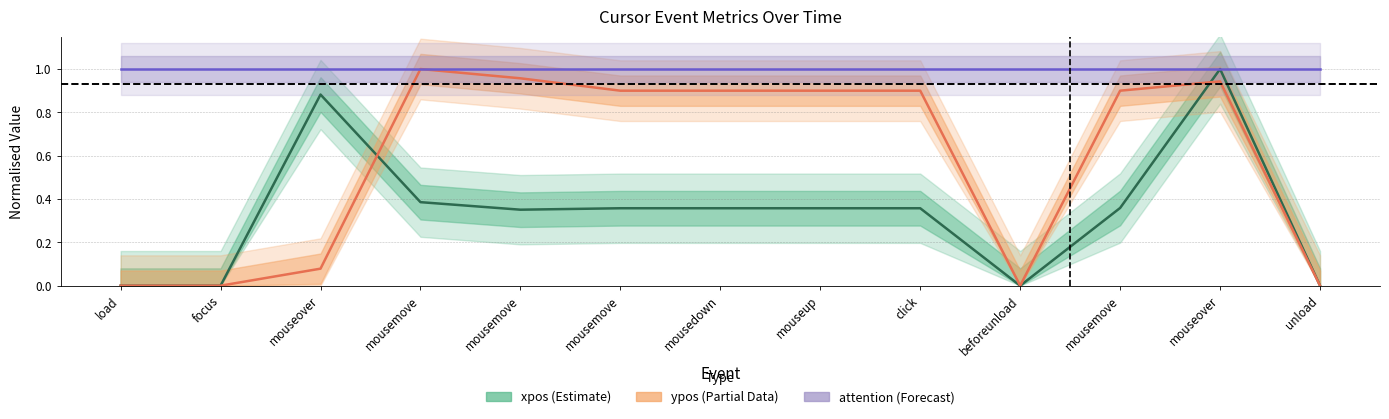

Which series changed the most between mouseover and unload?

xpos (Estimate)